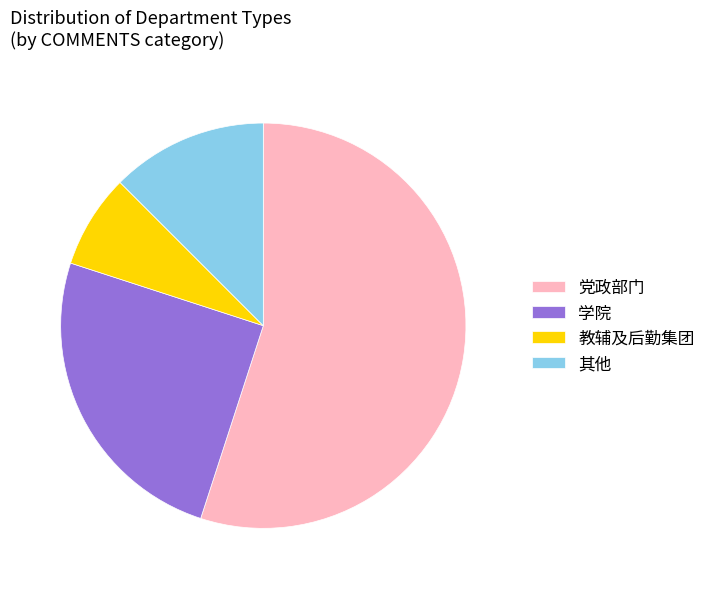

Is the sum of 学院 and 教辅及后勤集团 greater than half?

No